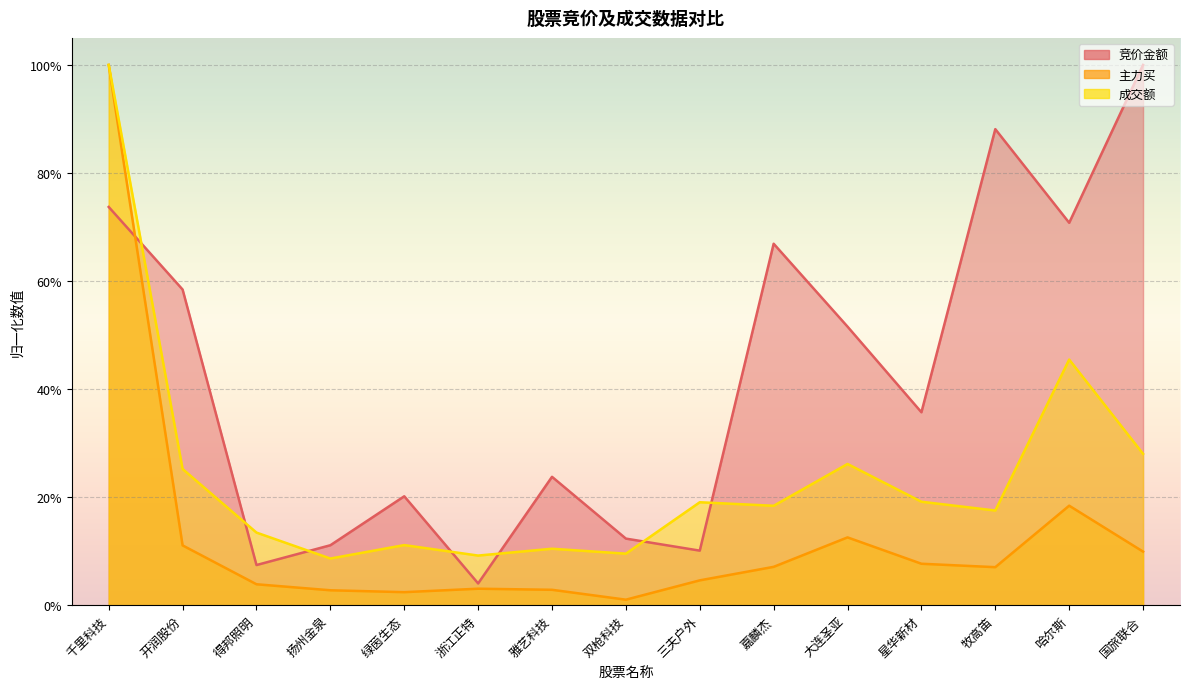

What is the sum of all 竞价金额 values?

6.3